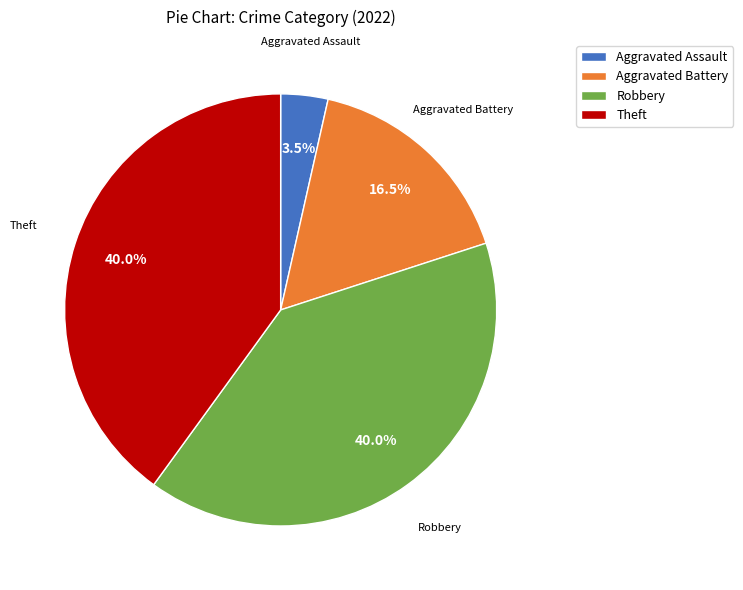

Which slice is the smallest?

Aggravated Assault